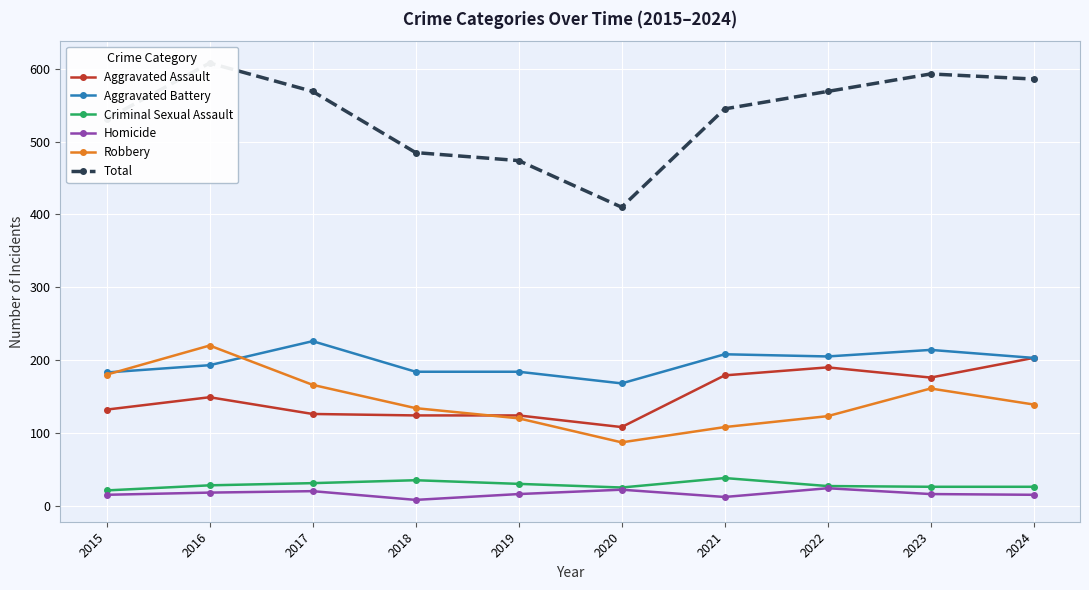

What is the lowest value of the Total series?

410